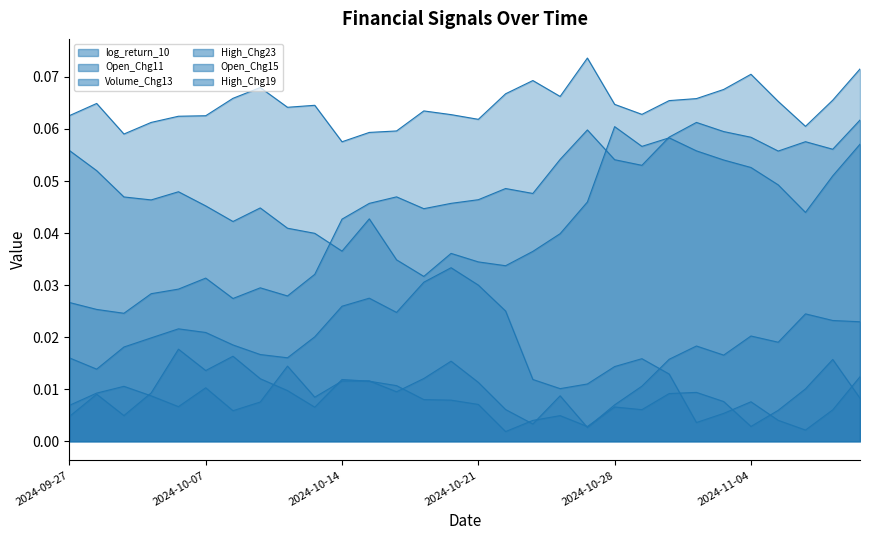

What is the sum of all log_return_10 values?

1.3